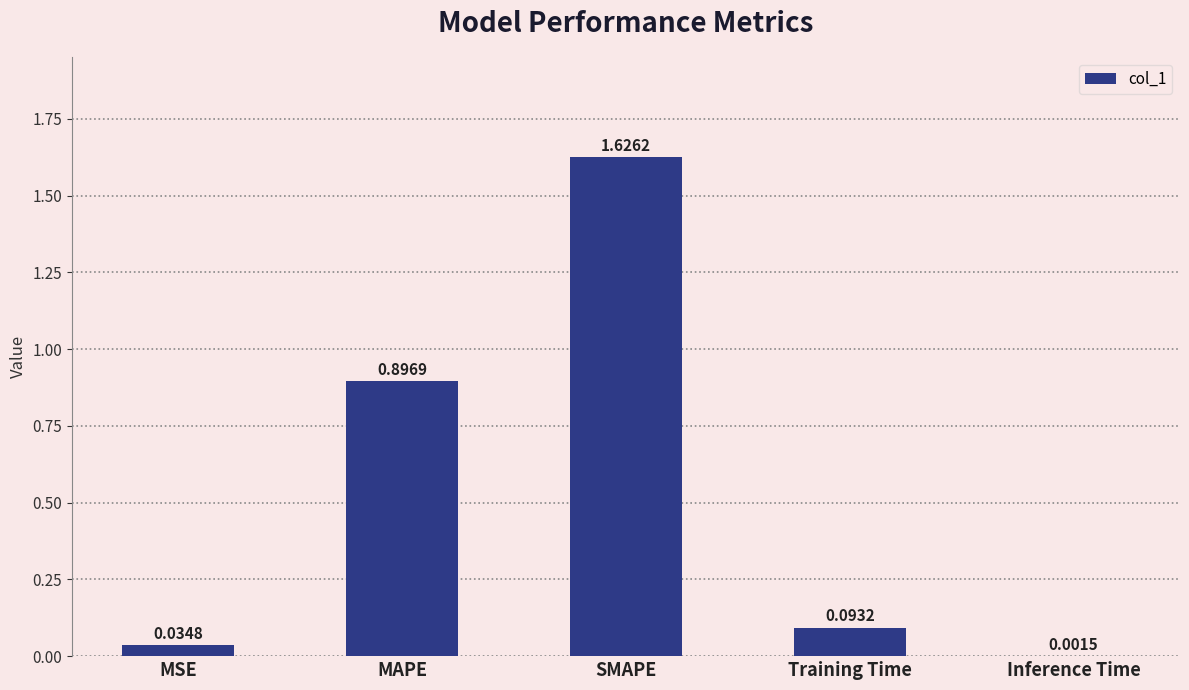

What is the sum of all values?

2.7